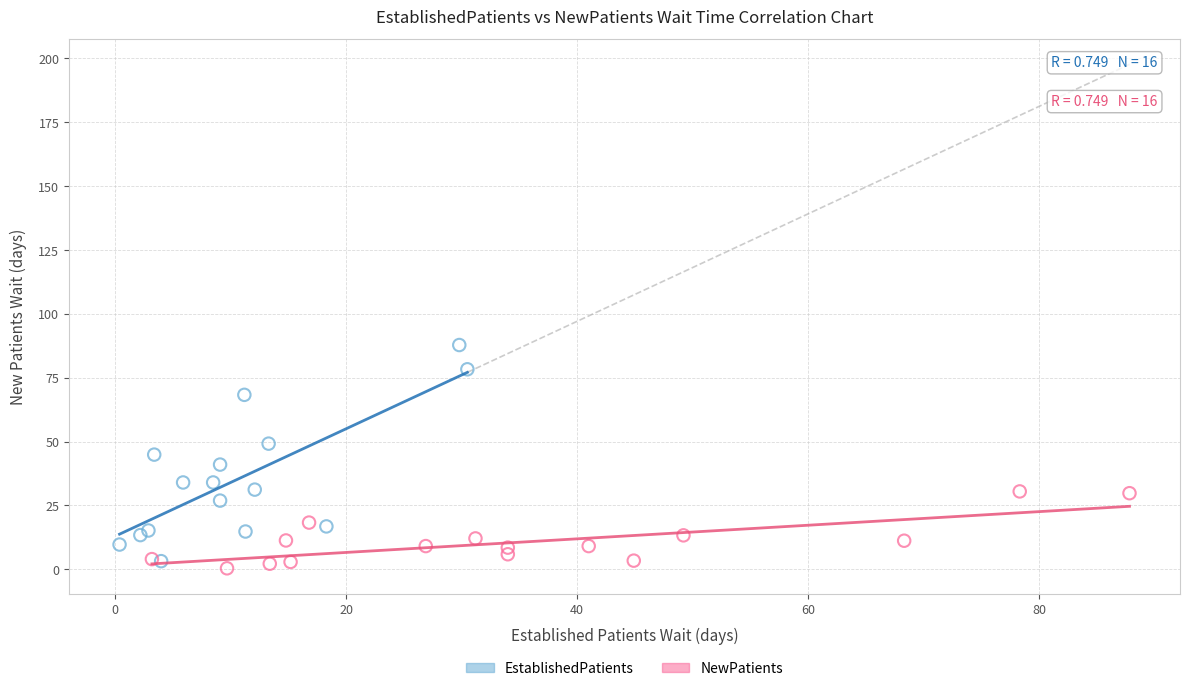

Which series has the widest spread of Y values?

EstablishedPatients